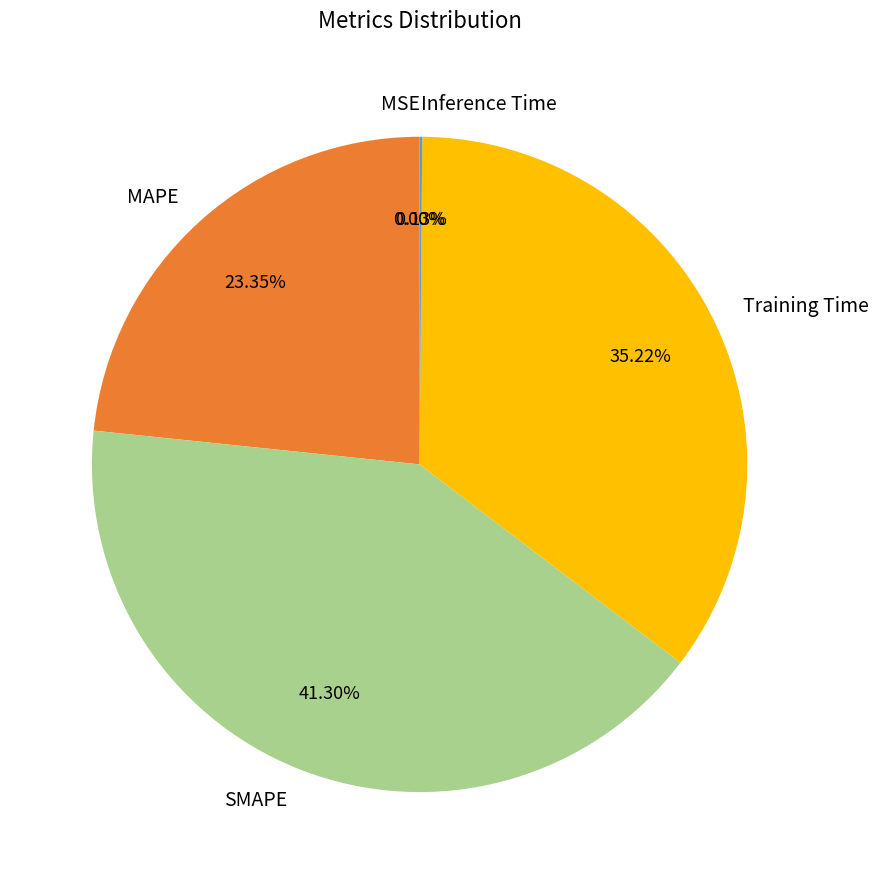

What is the largest slice in the pie chart?

SMAPE